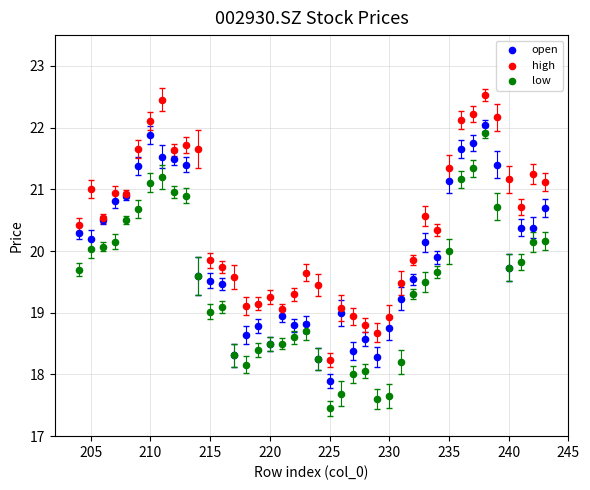

Which series reaches the minimum Y coordinate?

low